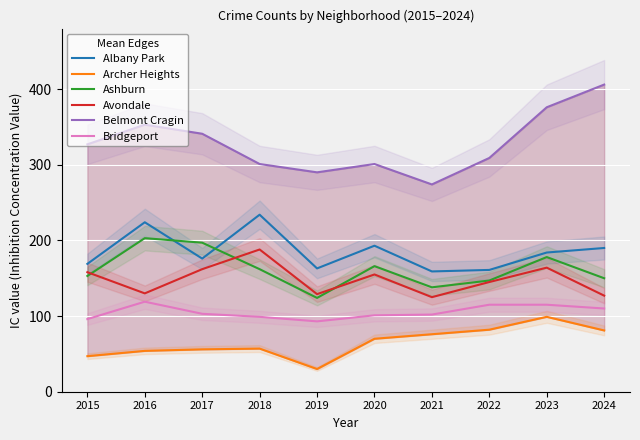

What is the average value of the Avondale series?

148